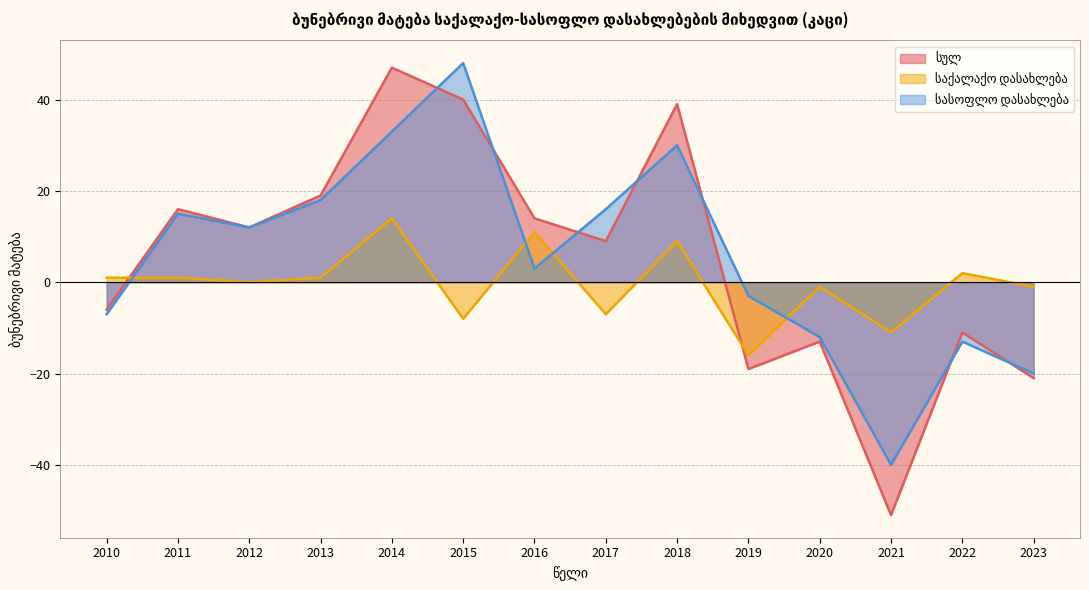

What is the highest value of the სულ series?

47